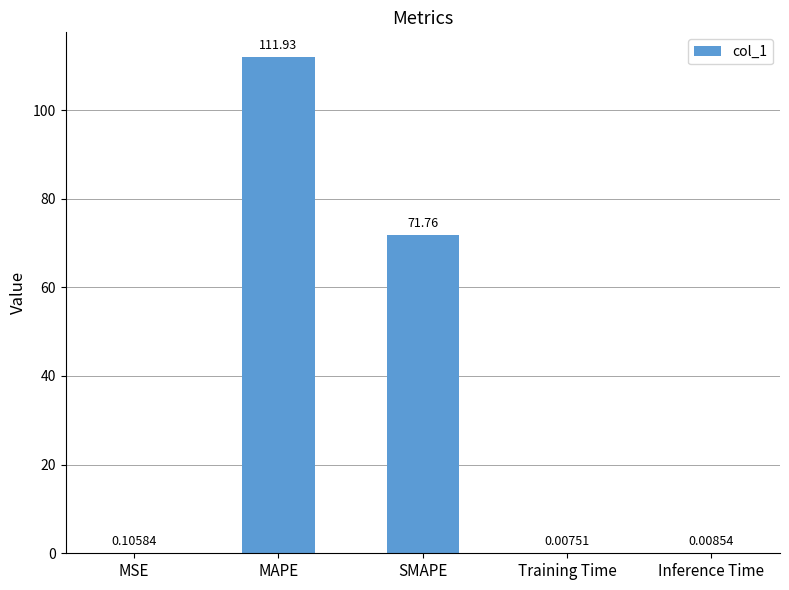

What is the sum of all values?

183.8